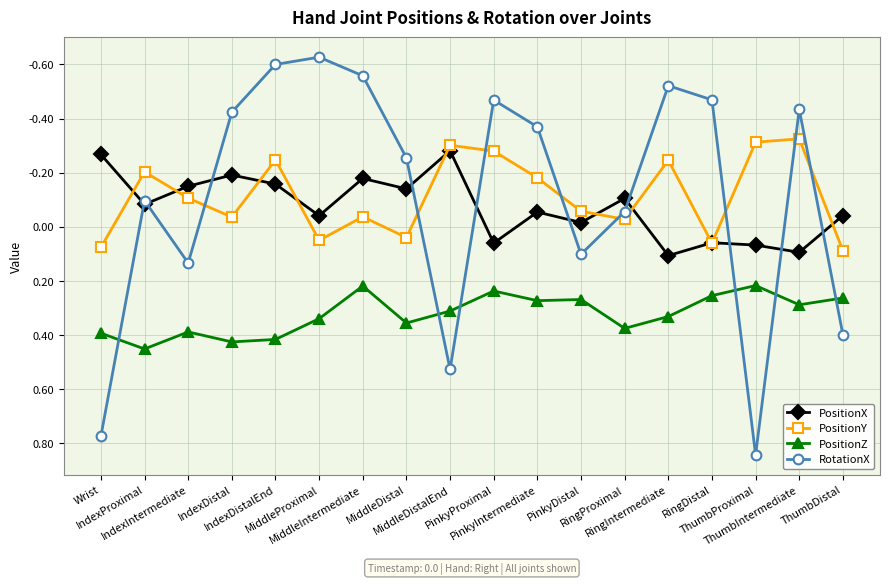

Which series has the largest total across all categories?

PositionZ